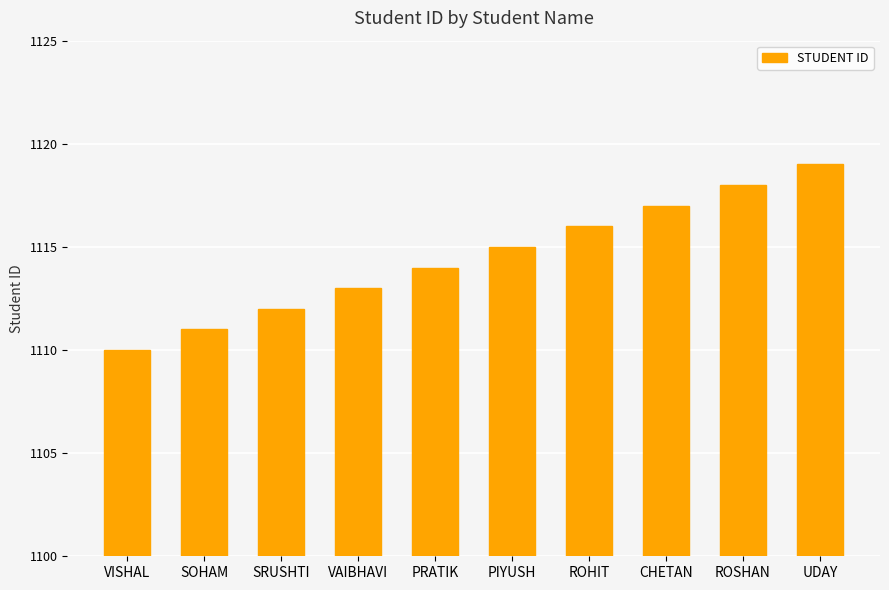

What is the difference between the values at VAIBHAVI and VISHAL?

3